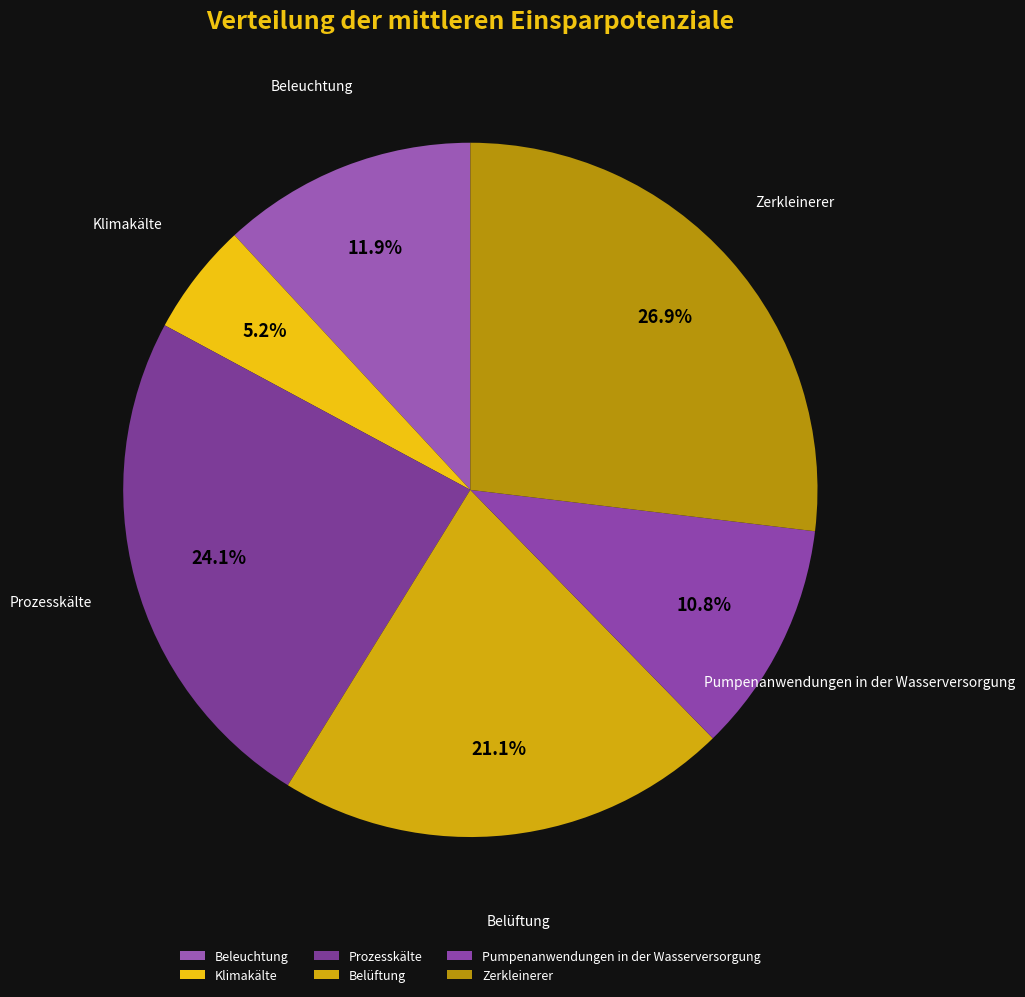

How many slices are in this pie chart?

6